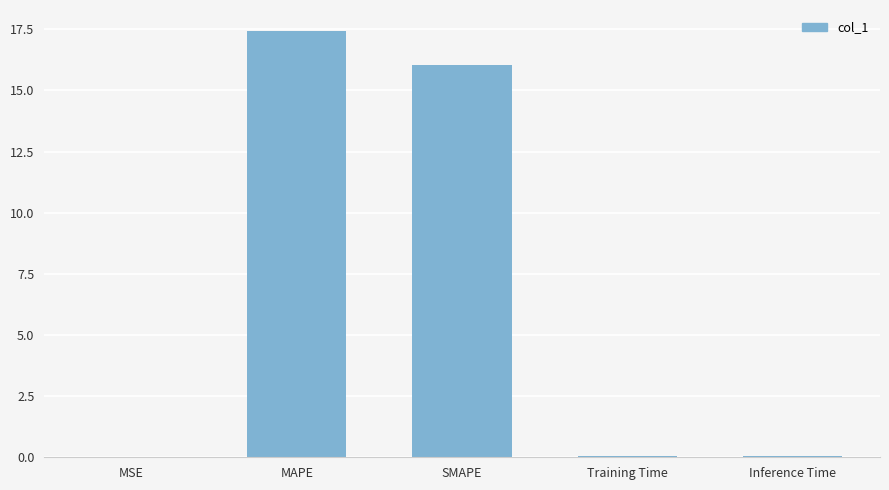

Read the value at MAPE.

17.4